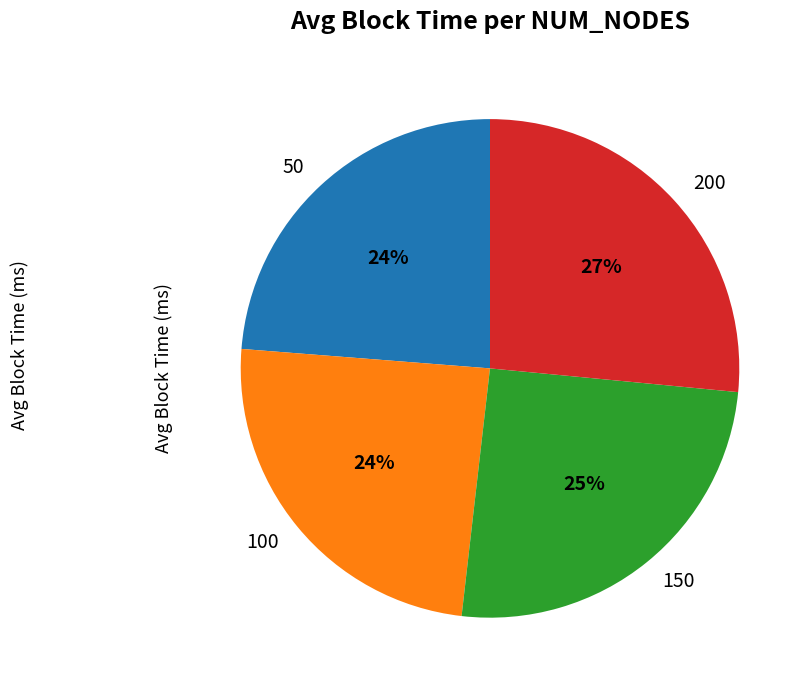

To the nearest percent, what is the difference between the largest and smallest slice percentages?

3%